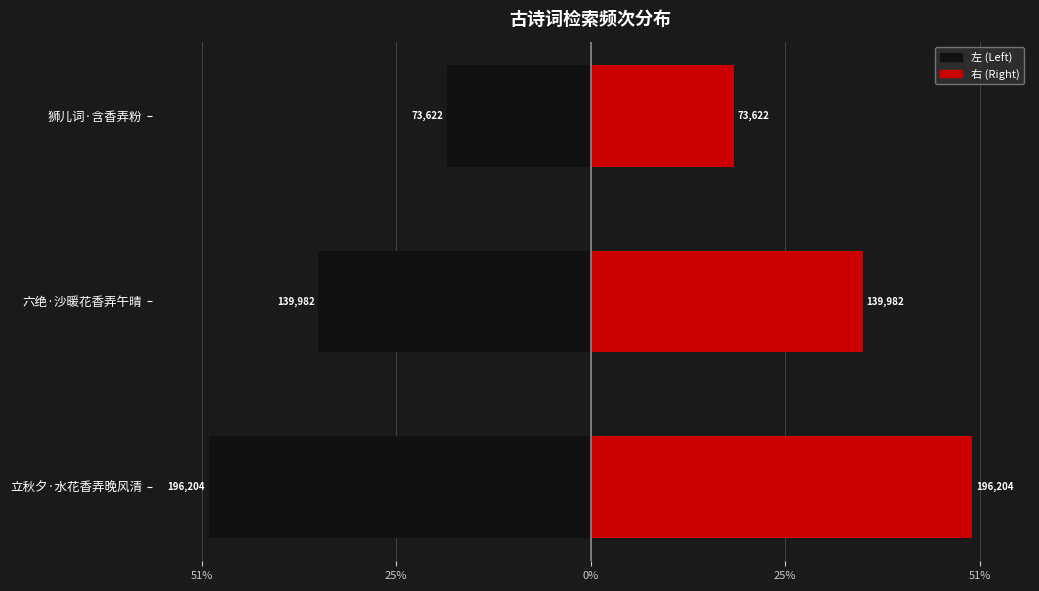

What are all the series names shown in the legend?

左 (Left), 右 (Right)